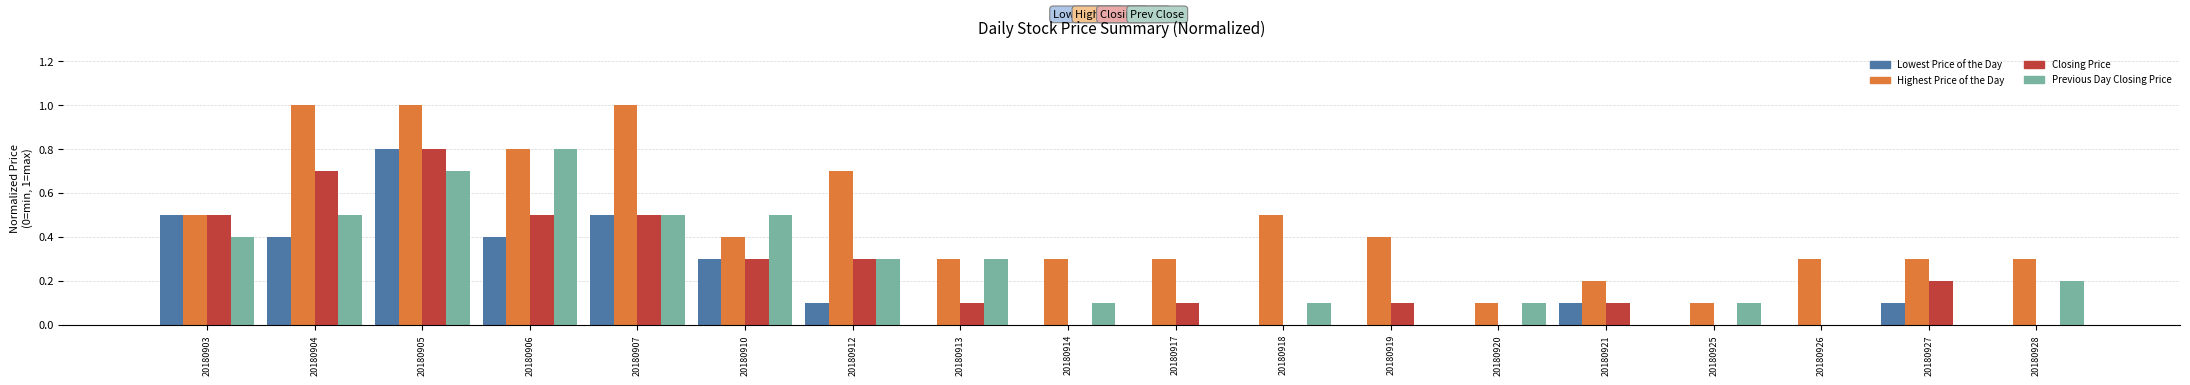

Count the number of categories in the chart.

18